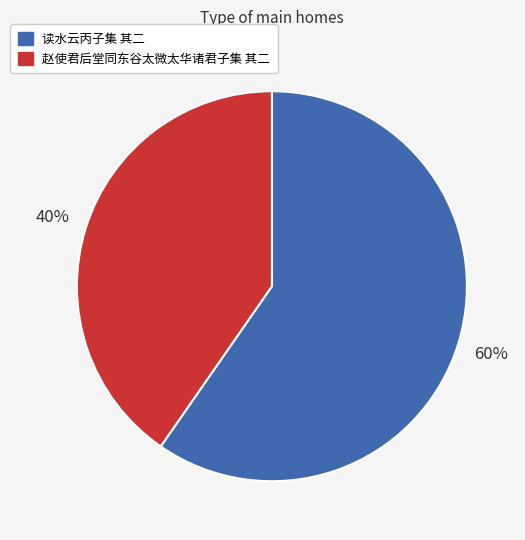

Which category has the biggest portion of the pie?

读水云丙子集 其二